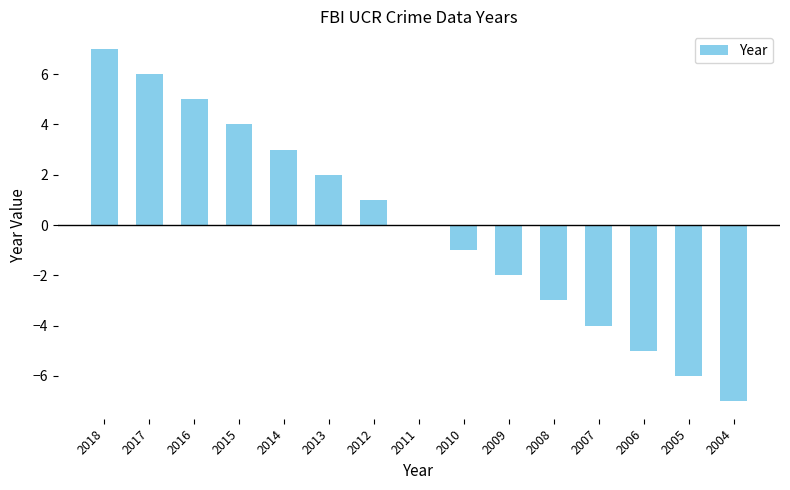

Is it true that the value at 2008 is -3?

True